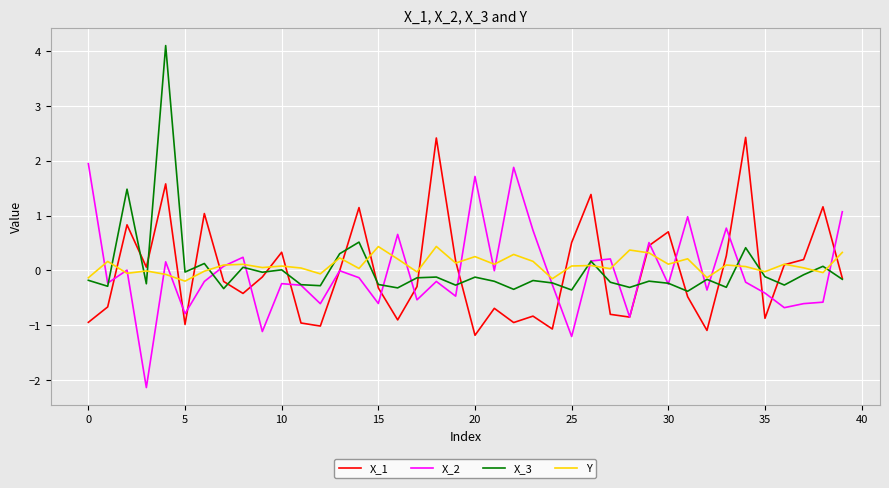

What is the minimum value shown in the chart?

-2.1